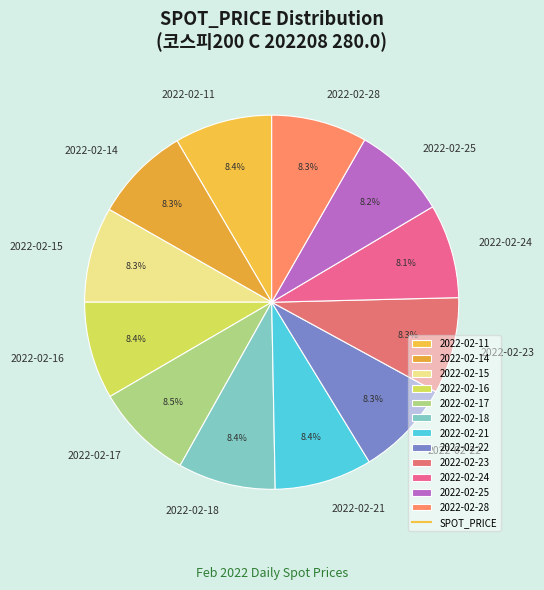

What is the ratio of the value at 2022-02-15 to the value at 2022-02-14?

1.0